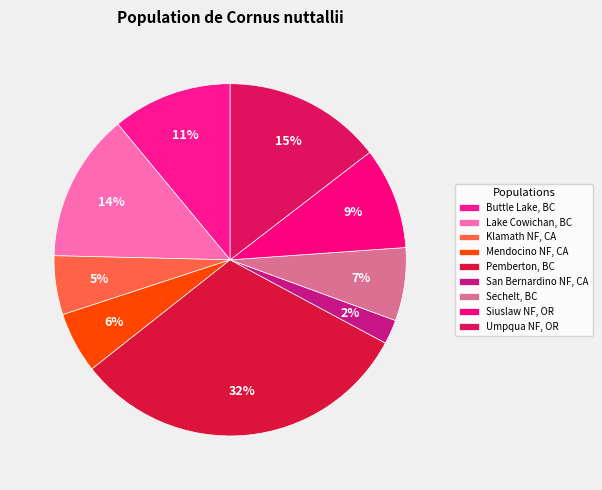

What is the smallest slice in the pie chart?

San Bernardino NF, CA